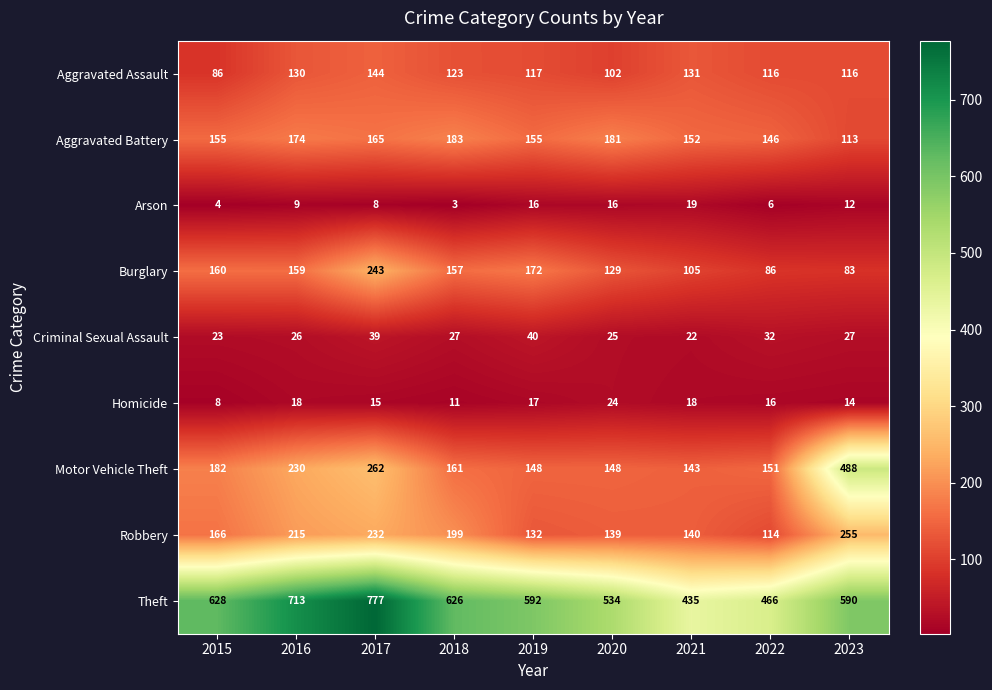

Between 2017 and 2023, which series saw the biggest shift?

Motor Vehicle Theft